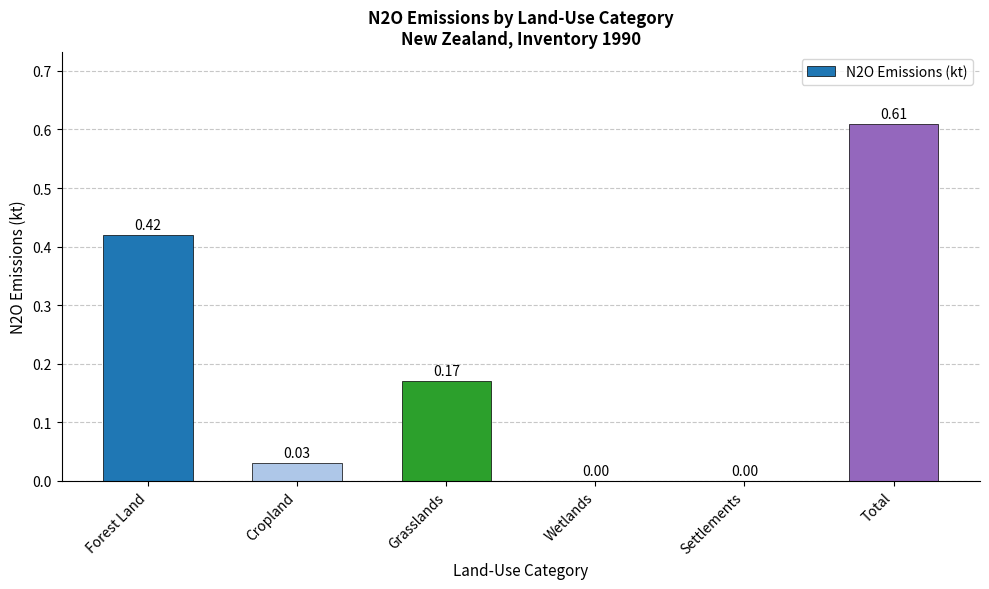

The chart shows a value of 0.0 at Wetlands. True or false?

True